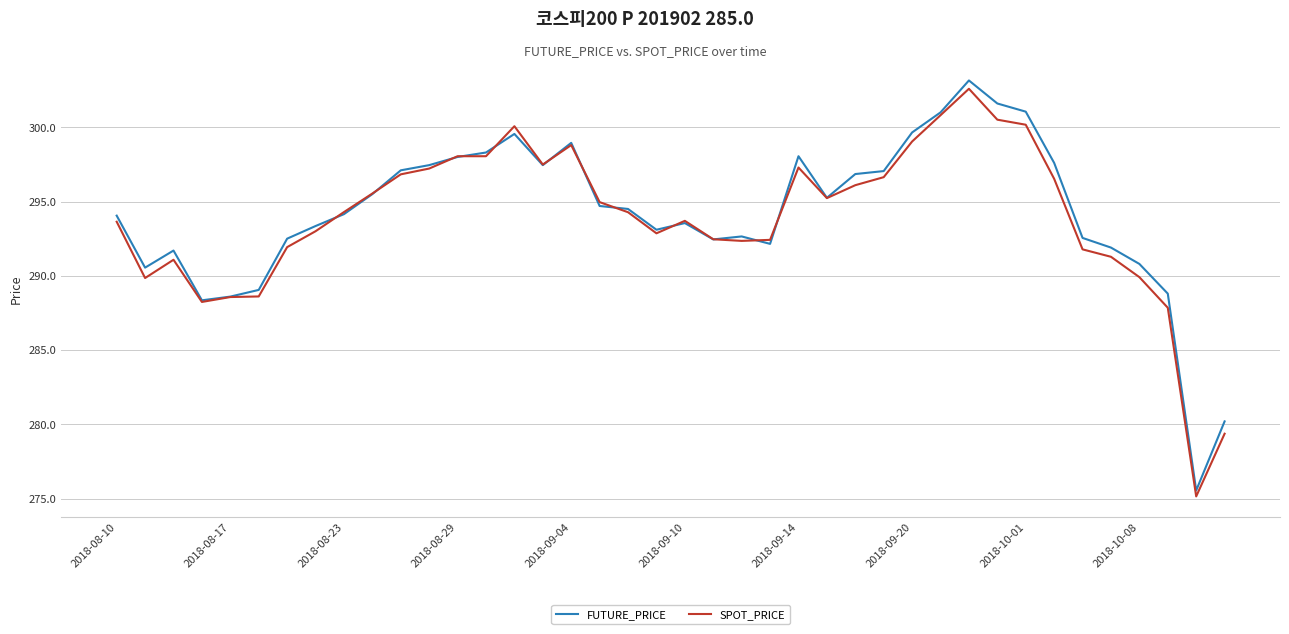

How many lines are shown in the chart?

2